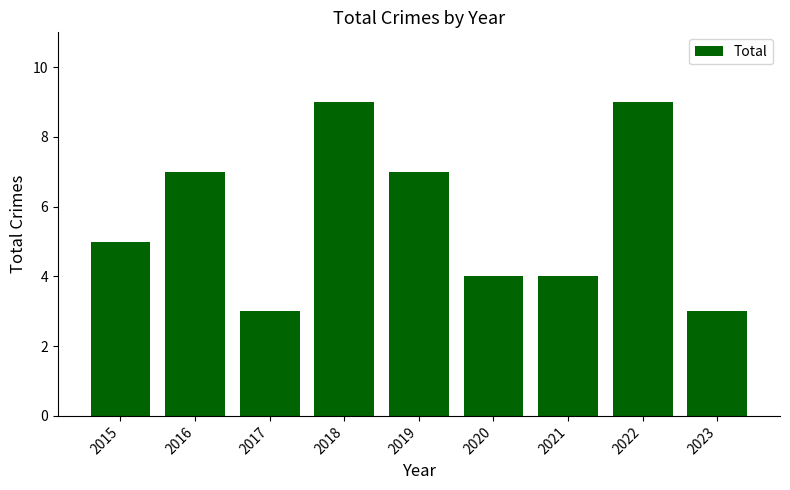

What is the greatest value displayed?

9